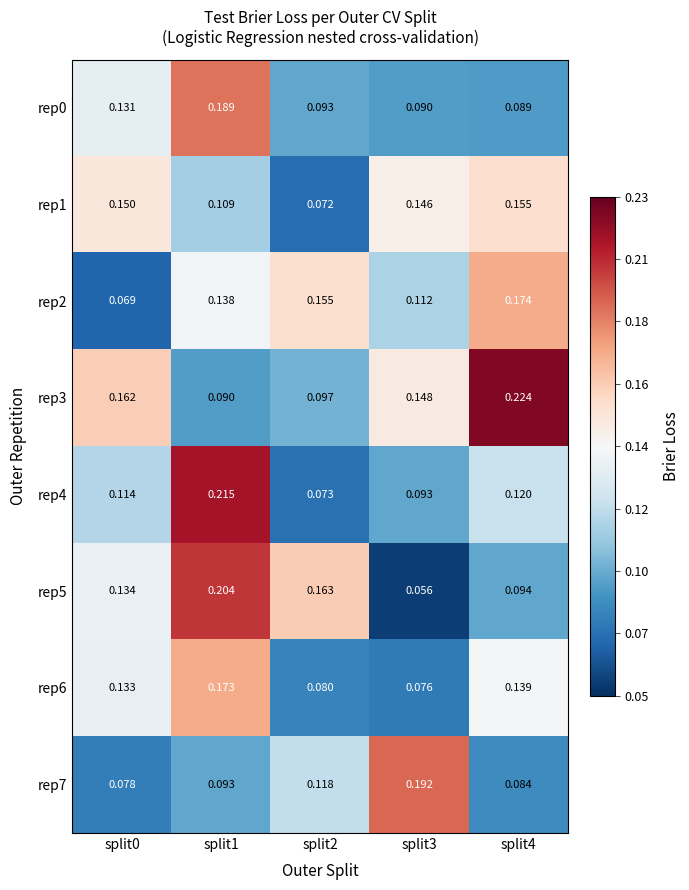

At split2, list the series in order from largest to smallest.

rep5, rep2, rep7, rep3, rep0, rep6, rep4, rep1